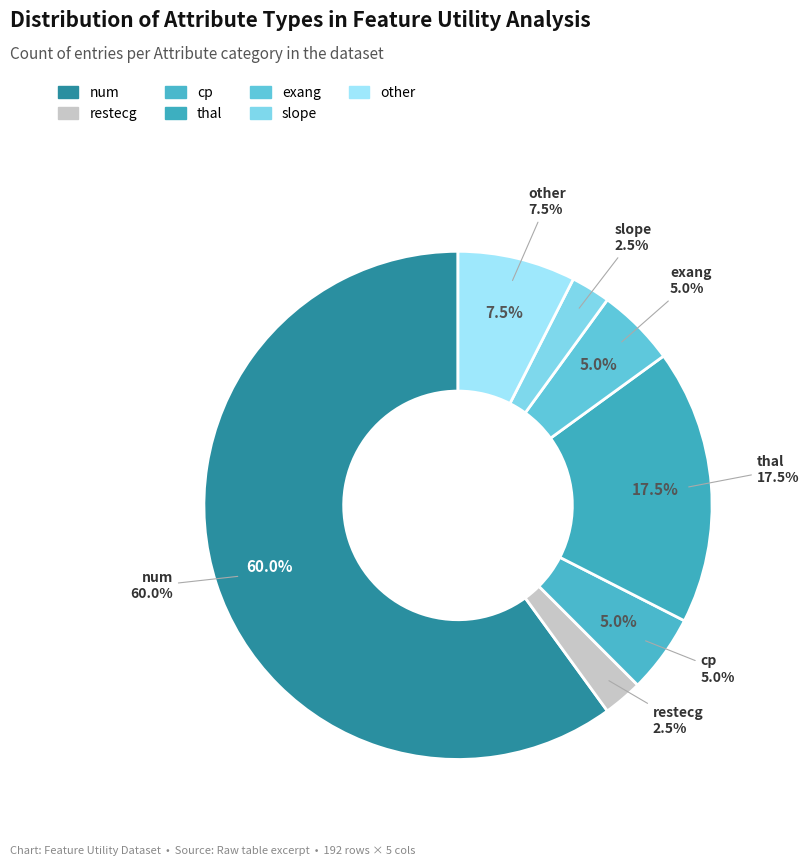

Does exang account for over 50% of the chart?

No